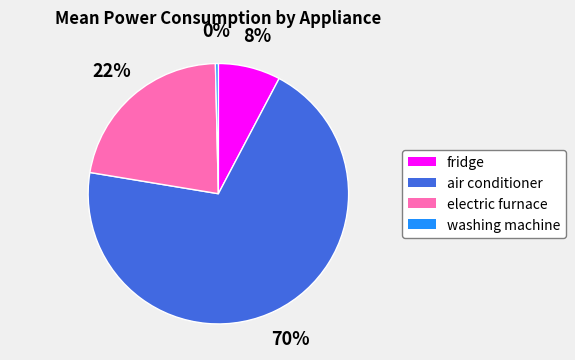

Rank the categories by value from highest to lowest.

air conditioner, electric furnace, fridge, washing machine